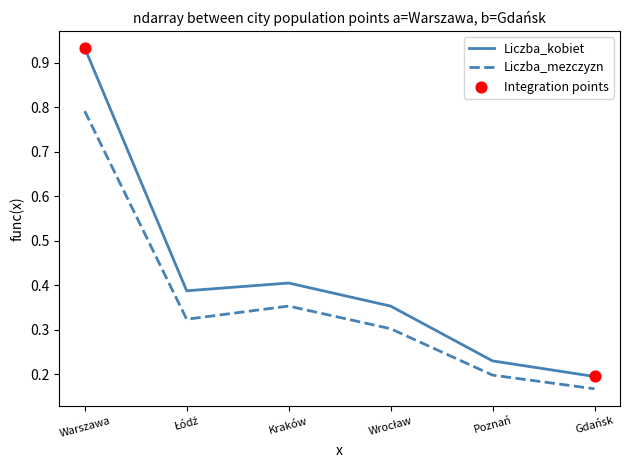

At which category is the sum across all series the highest?

Warszawa